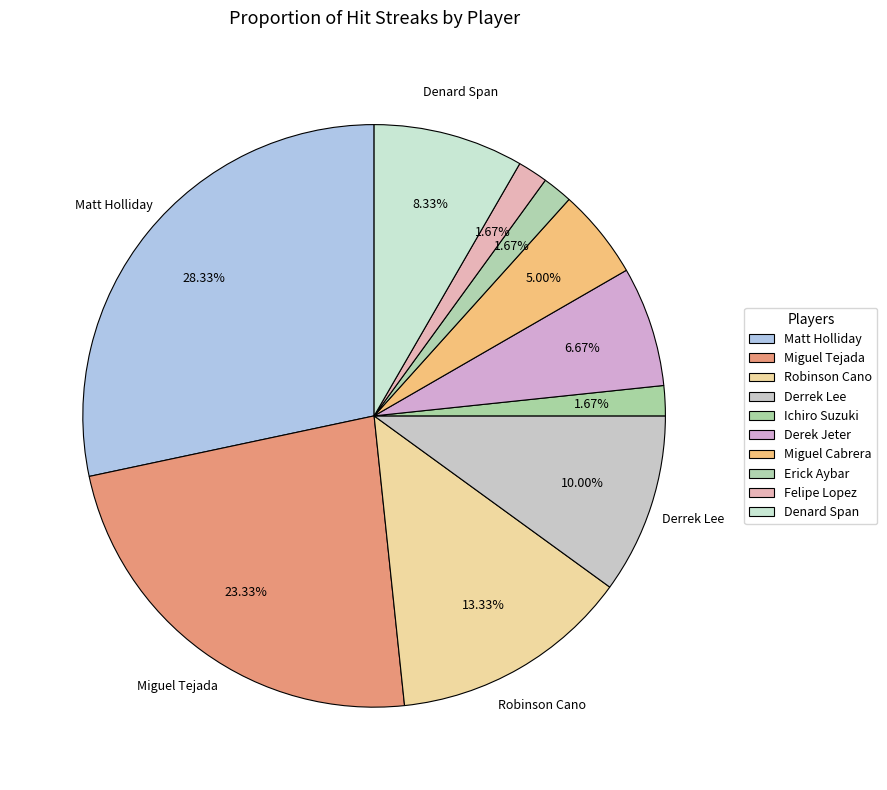

Rank the categories by value from highest to lowest.

Matt Holliday, Miguel Tejada, Robinson Cano, Derrek Lee, Denard Span, Derek Jeter, Miguel Cabrera, Ichiro Suzuki, Erick Aybar, Felipe Lopez